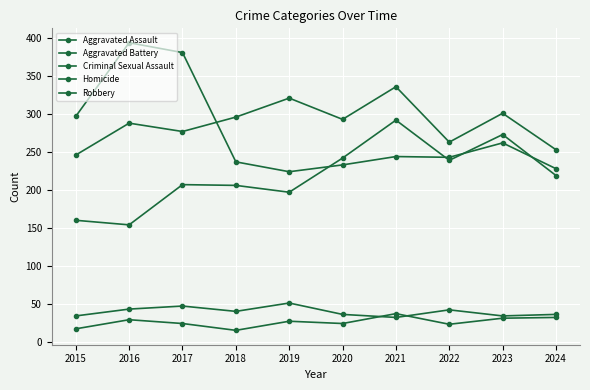

What is the minimum value shown in the chart?

15